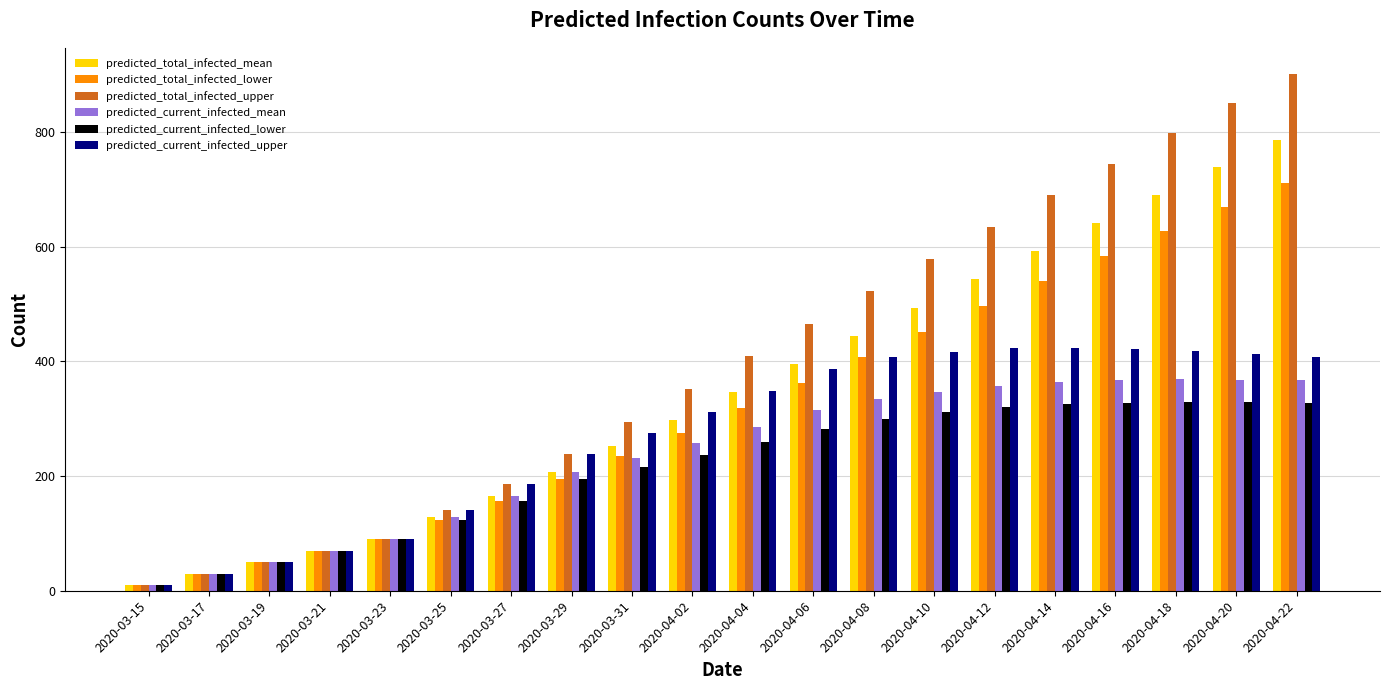

What is the difference between the maximum and minimum values in the predicted_current_infected_mean series?

359